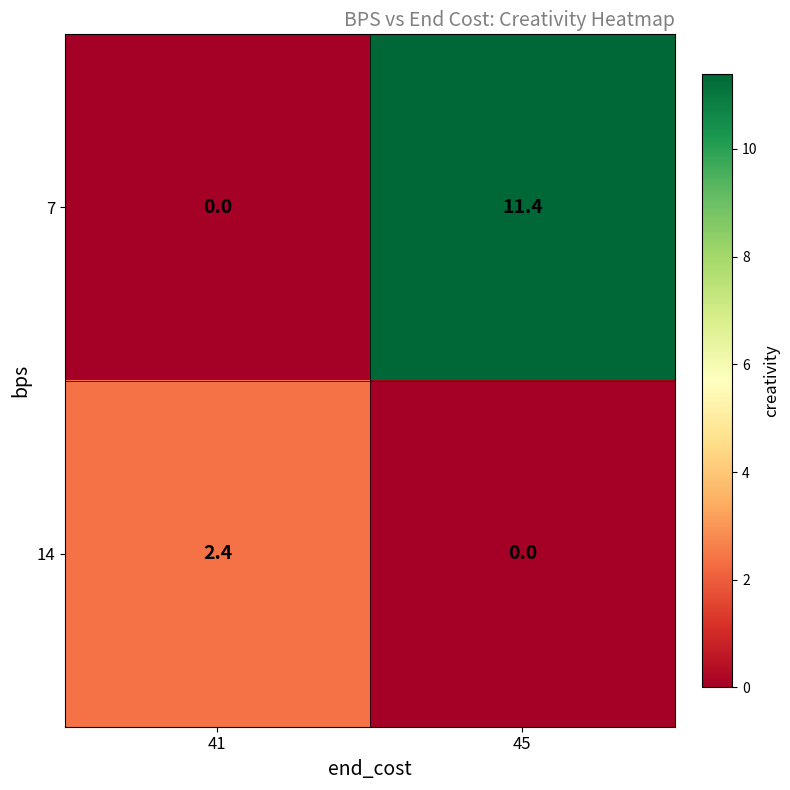

Reading left to right, what are all the values shown in this chart?

7: 41=0.0	45=11.4
14: 41=2.4	45=0.0